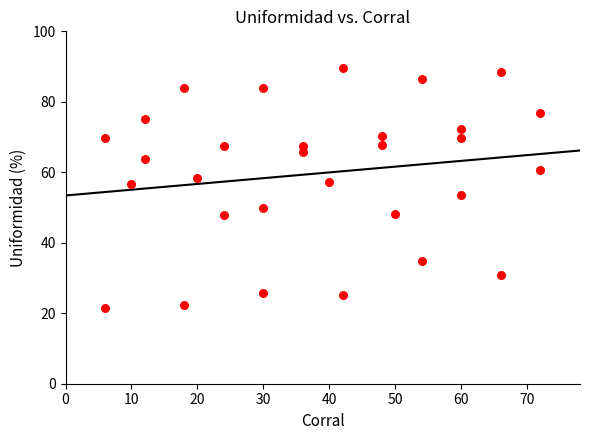

What is the range of X values (max minus min)?

66.0